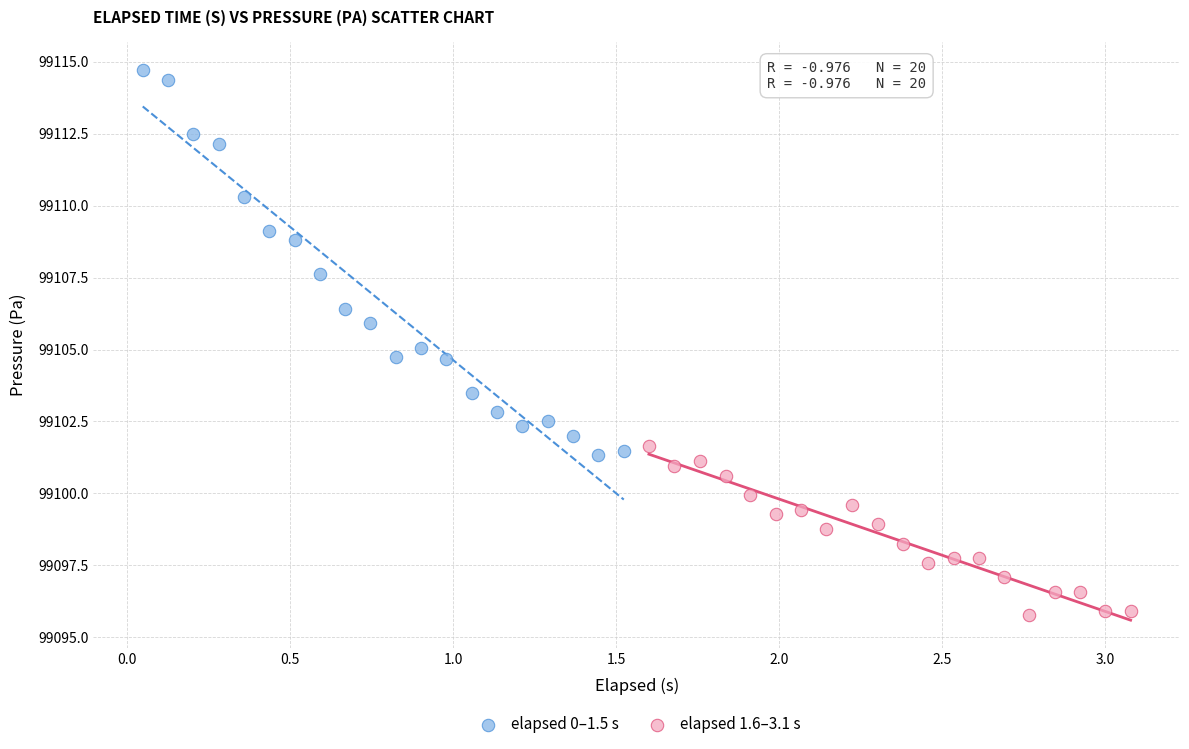

Which series has the largest Y range (max minus min)?

elapsed 0–1.5 s